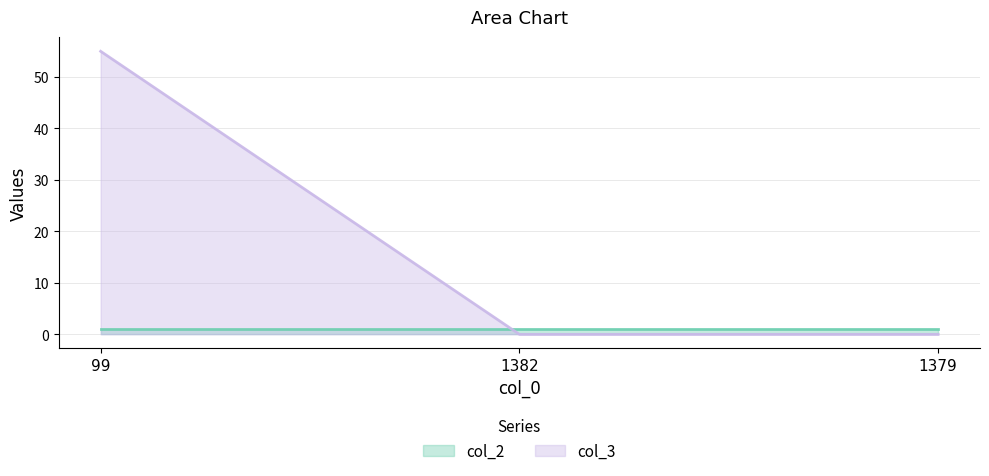

What is the label of the 3rd point from the right?

99